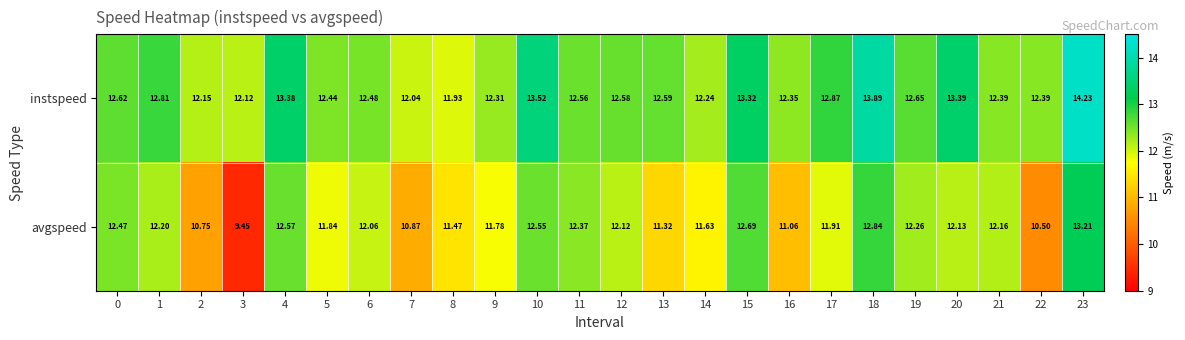

How many values in the instspeed series are below 12?

1